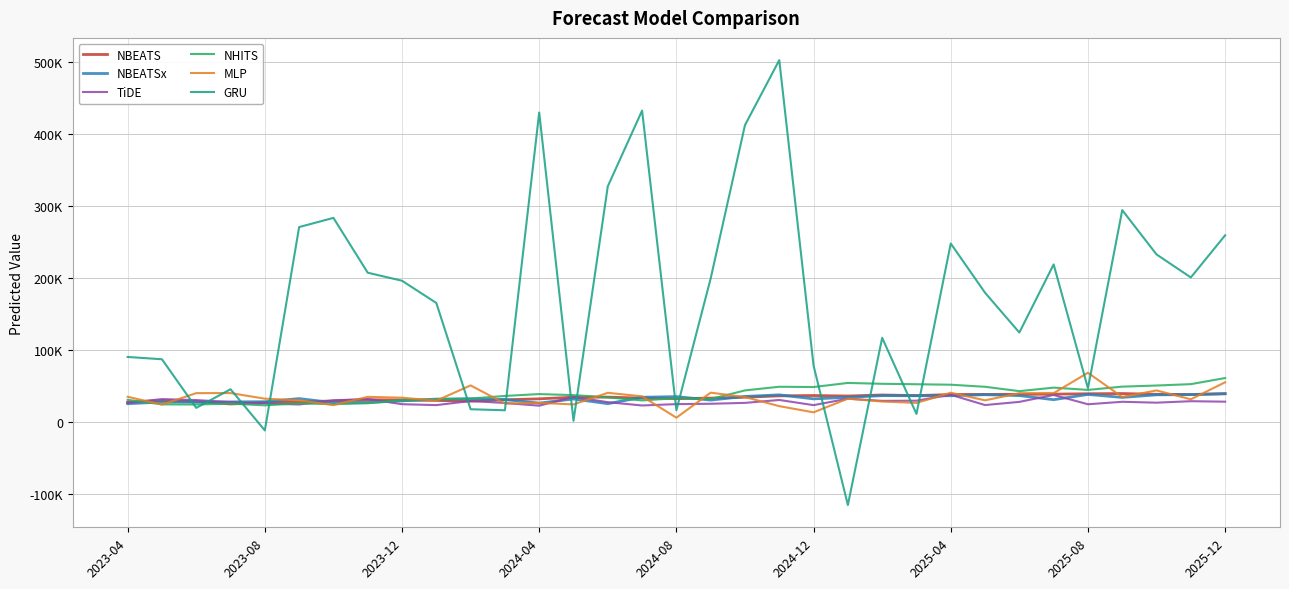

What are all the series names shown in the legend?

NBEATS, NBEATSx, TiDE, NHITS, MLP, GRU